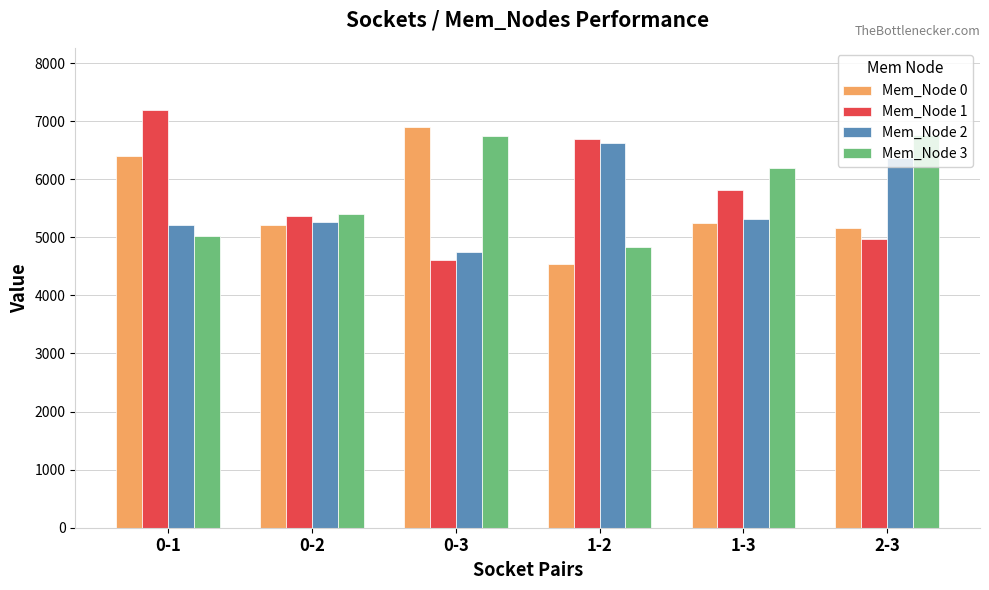

What is the difference between the maximum and minimum values in the Mem_Node 0 series?

2353.4